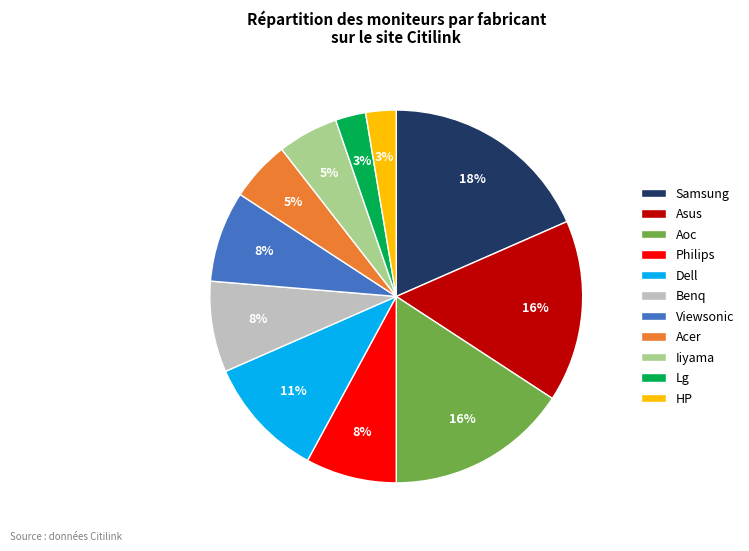

To the nearest percent, what percentage of the pie is Iiyama?

5%